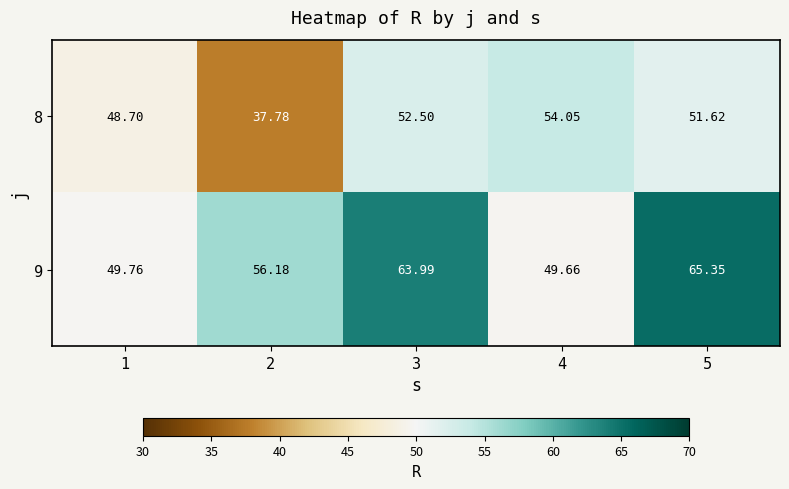

Is the value of 8 at 3 greater than the value of 9 at 4?

Yes